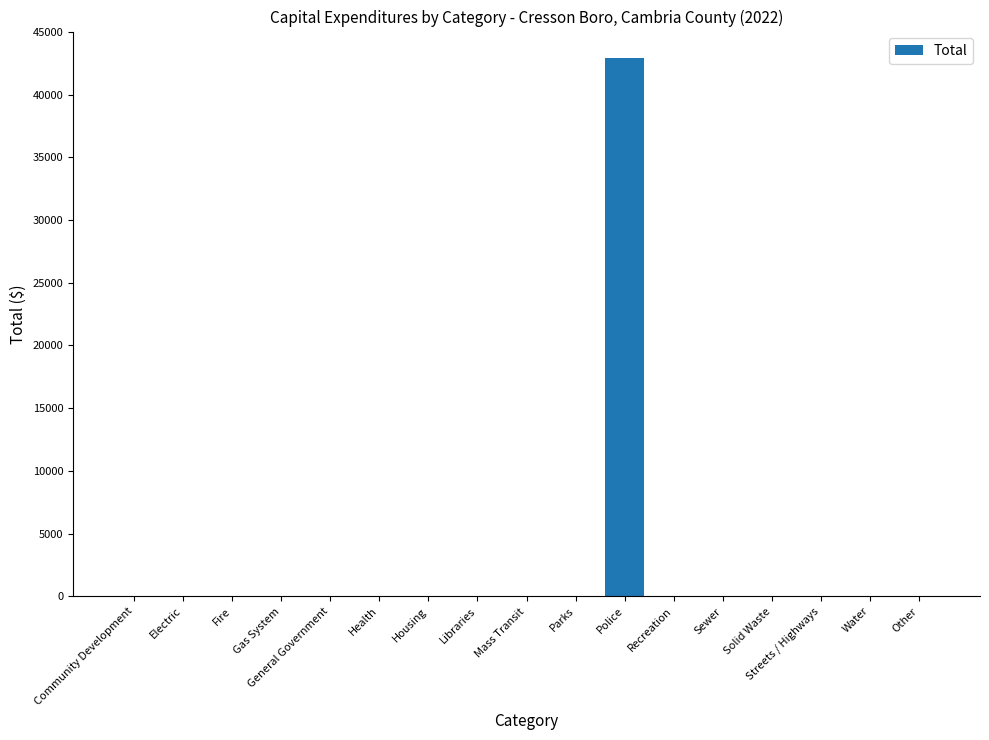

The chart shows a value of 0 at Housing. True or false?

True